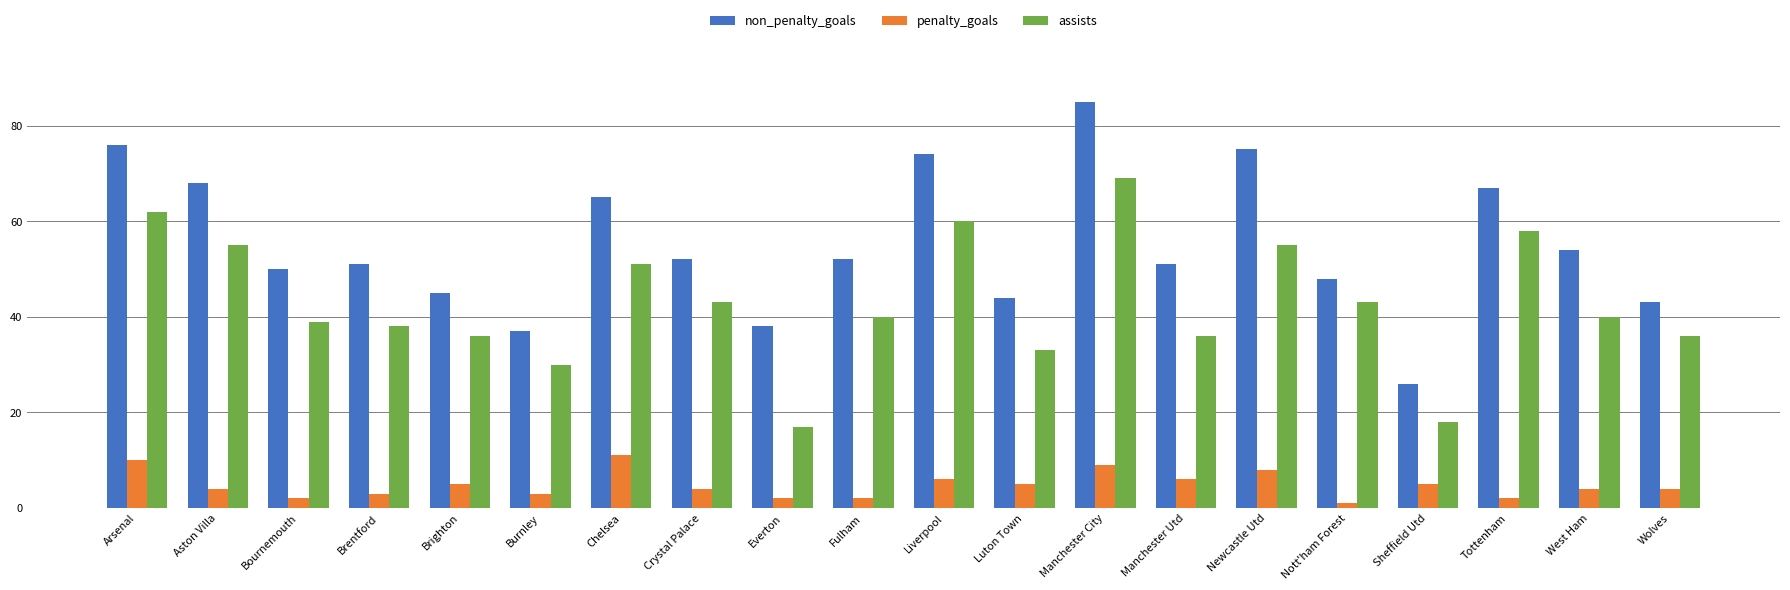

The value of non_penalty_goals at Newcastle Utd is 121. True or false?

False